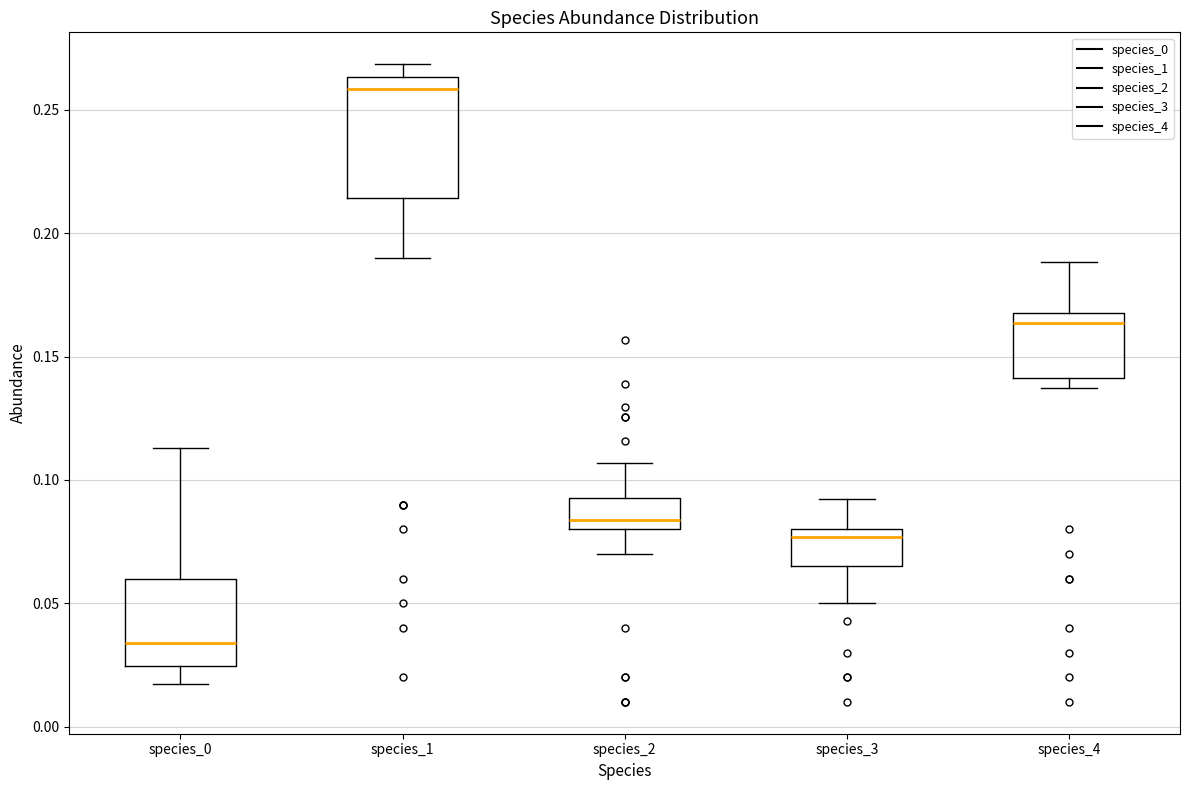

Reading left to right, read every box against the y-axis: the position of its median line, the range the box covers, and the ends of its whiskers. The values are not printed on the chart, so give them approximately, as read against the axis.

species_0: median 0.035, box 0.025 to 0.060, whiskers 0.015 to 0.115
species_1: median 0.260, box 0.215 to 0.265, whiskers 0.190 to 0.270
species_2: median 0.085, box 0.080 to 0.095, whiskers 0.070 to 0.105
species_3: median 0.075, box 0.065 to 0.080, whiskers 0.050 to 0.090
species_4: median 0.165, box 0.140 to 0.170, whiskers 0.135 to 0.190